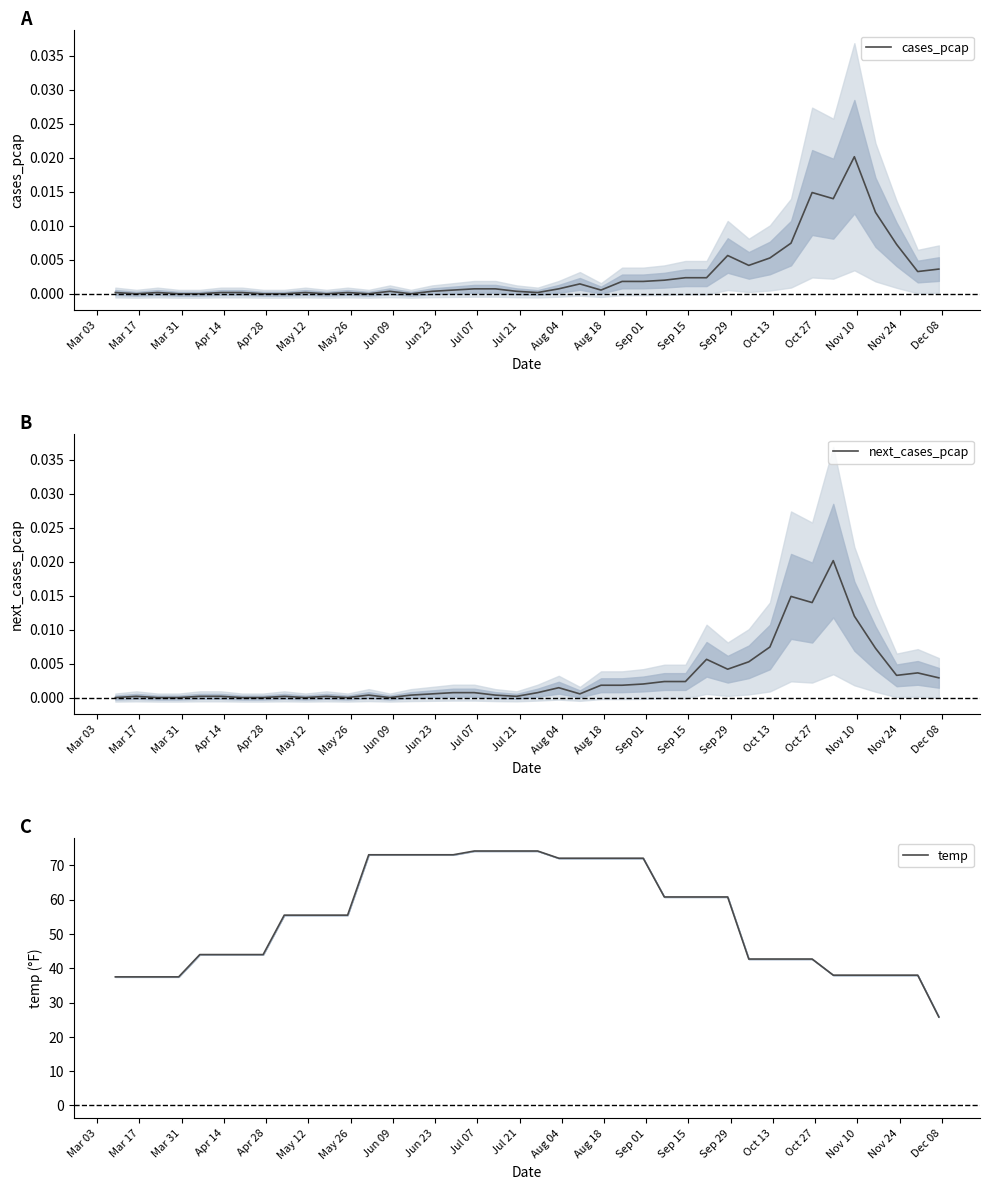

What is the lowest value of the temp series?

25.8